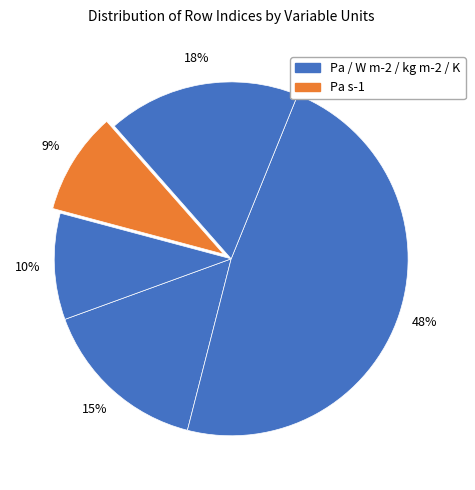

Count the number of slices in the pie.

5